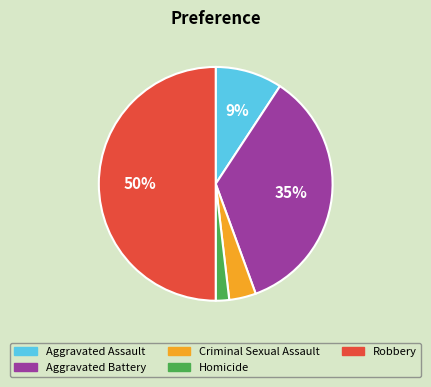

Is Aggravated Assault the majority of the pie?

No